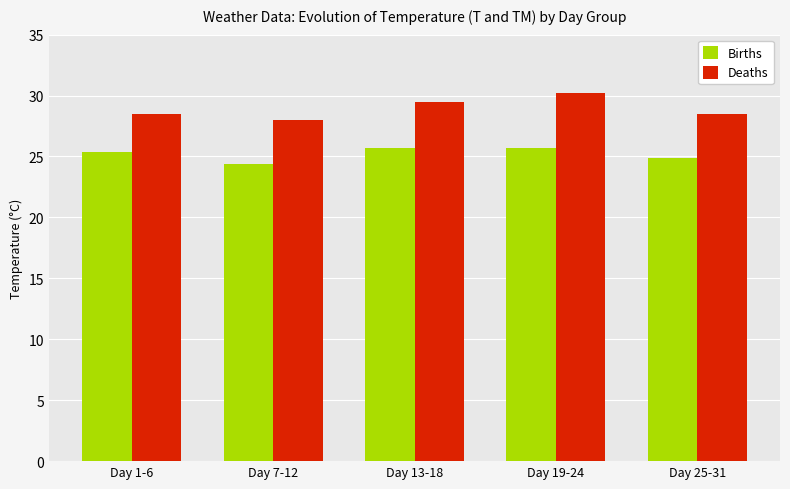

Read the Births value at Day 19-24.

25.7